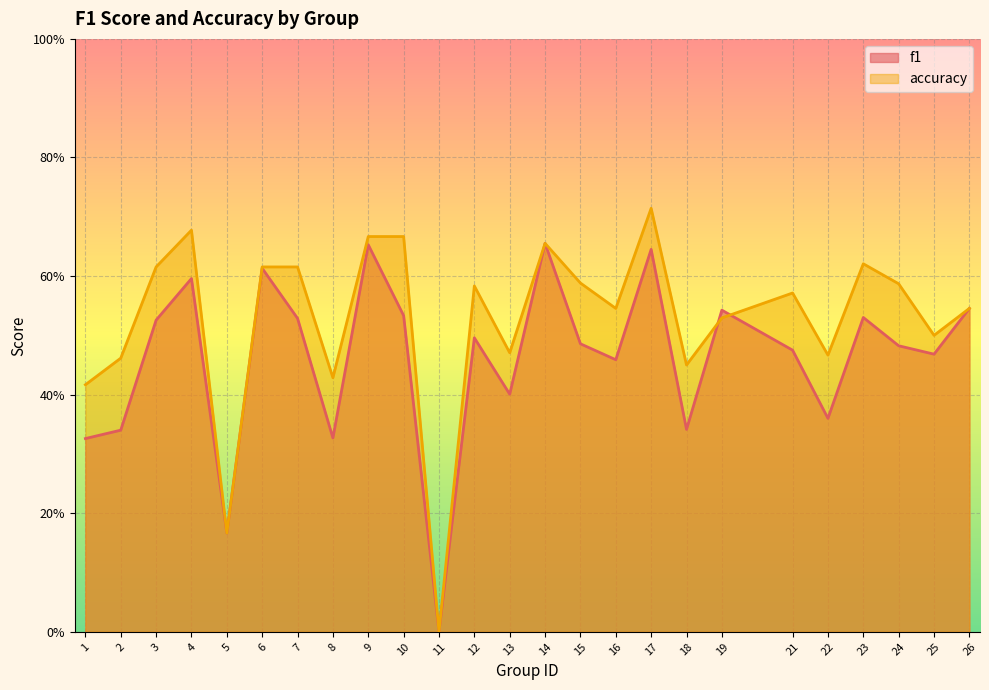

The value of accuracy at 4 is 0.7. True or false?

True